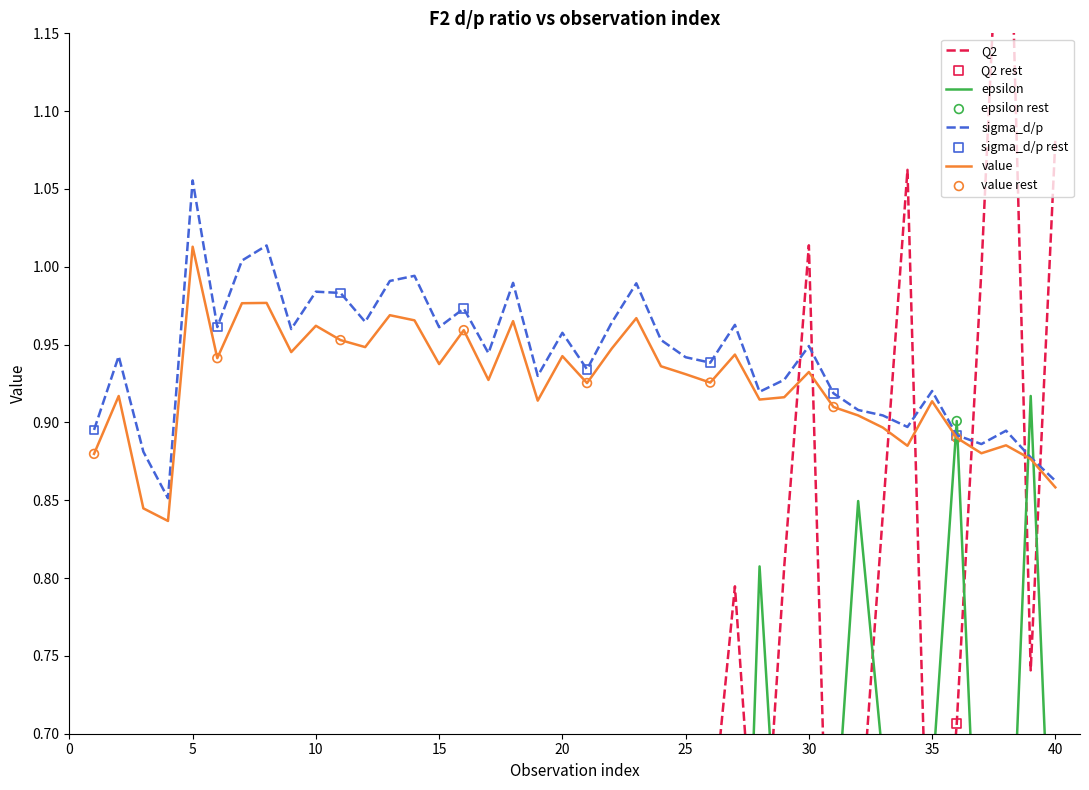

What are all the series names shown in the legend?

Q2, epsilon, sigma_d/p, value